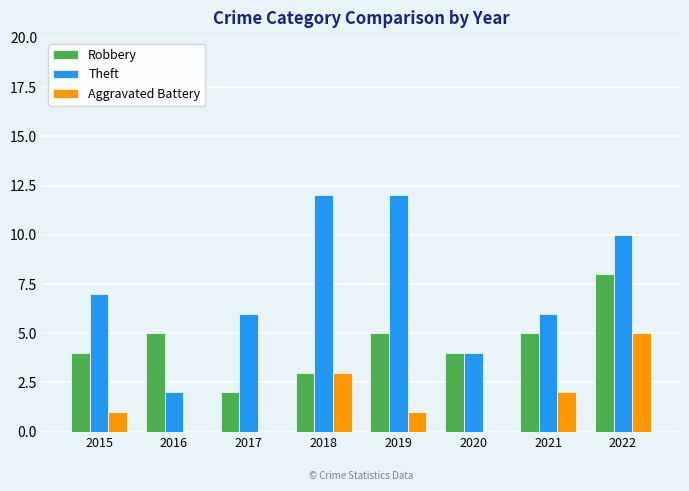

Reading left to right, transcribe all the data shown in this chart.

Robbery: 4	5	2	3	5	4	5	8
Theft: 7	2	6	12	12	4	6	10
Aggravated Battery: 1	0	0	3	1	0	2	5